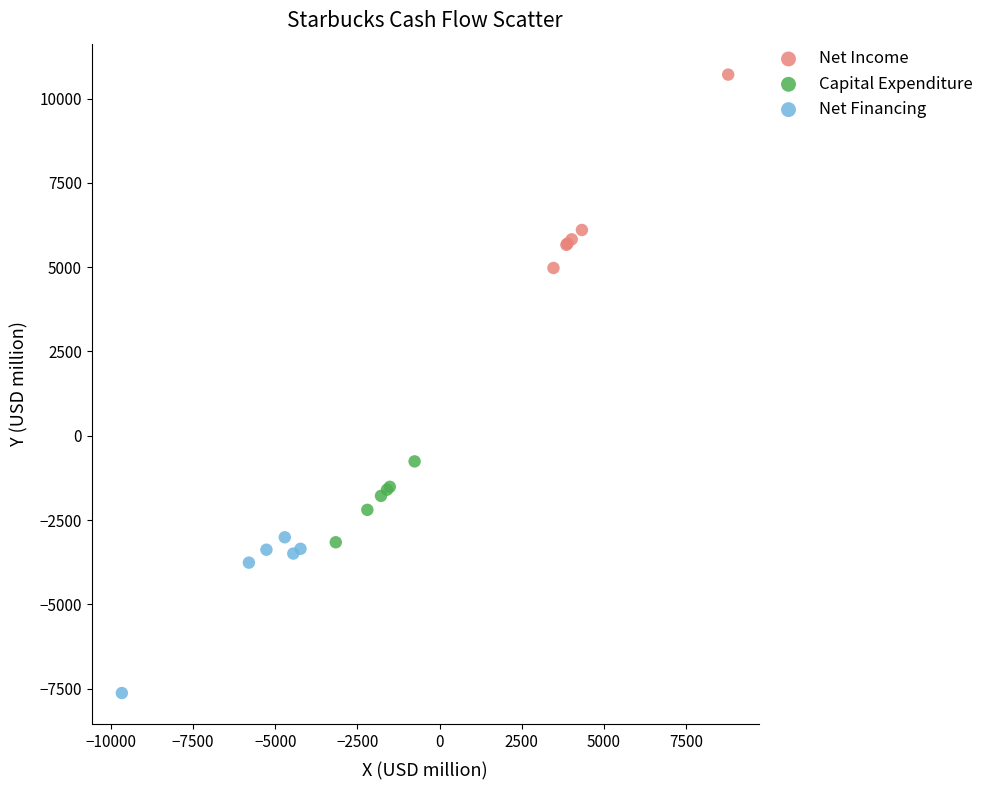

Which series contains the highest Y value?

Net Income